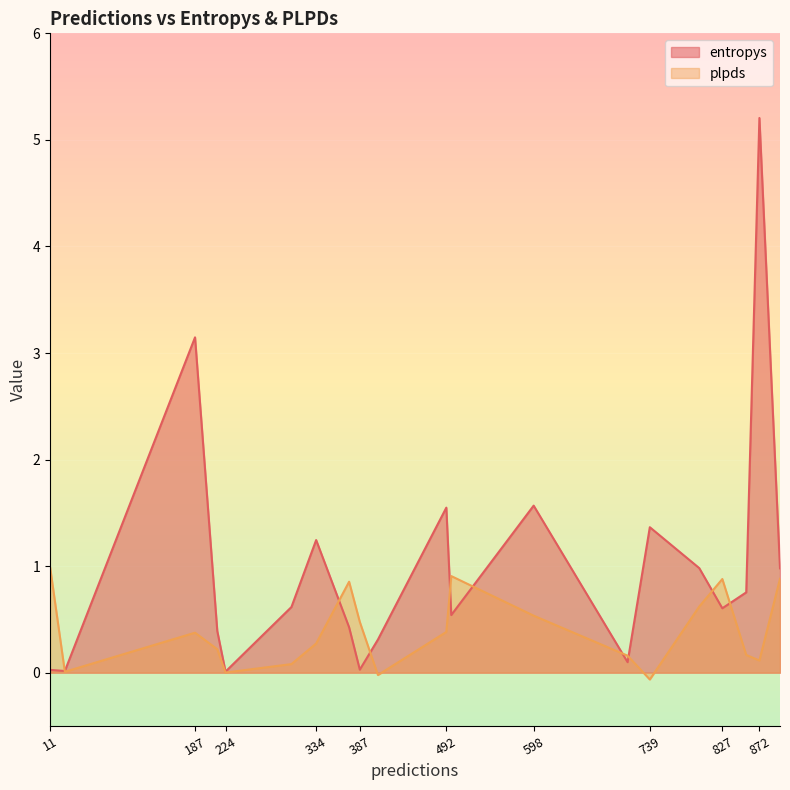

True or false: entropys has a value of 1.5 at 492.

True